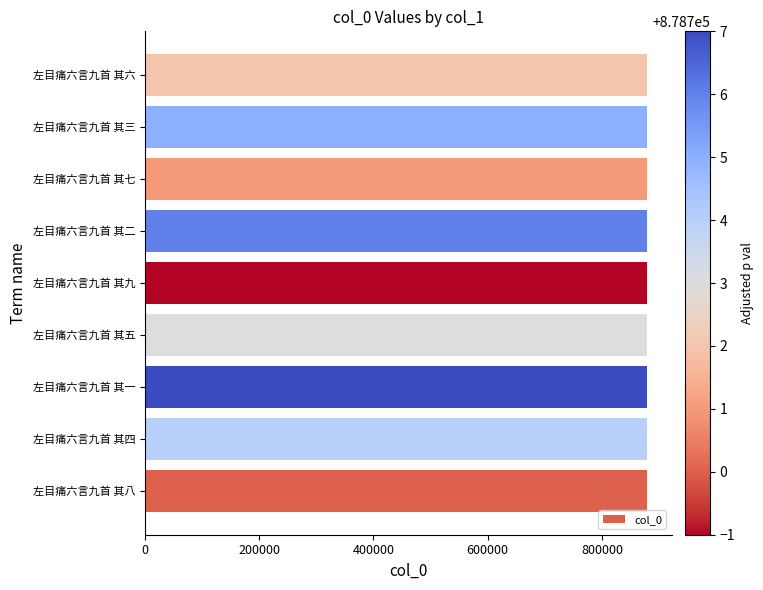

What is the smallest value displayed?

878699